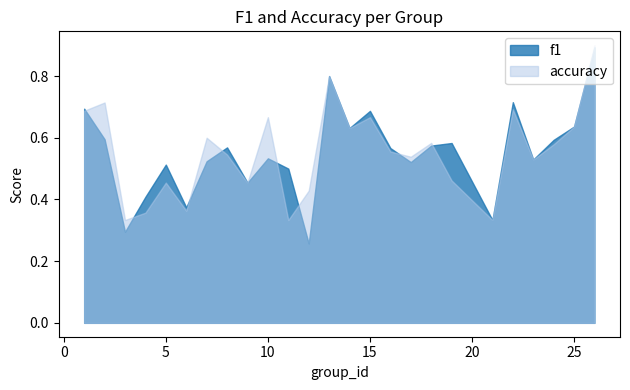

The value of accuracy at 19 is 0.2. True or false?

False